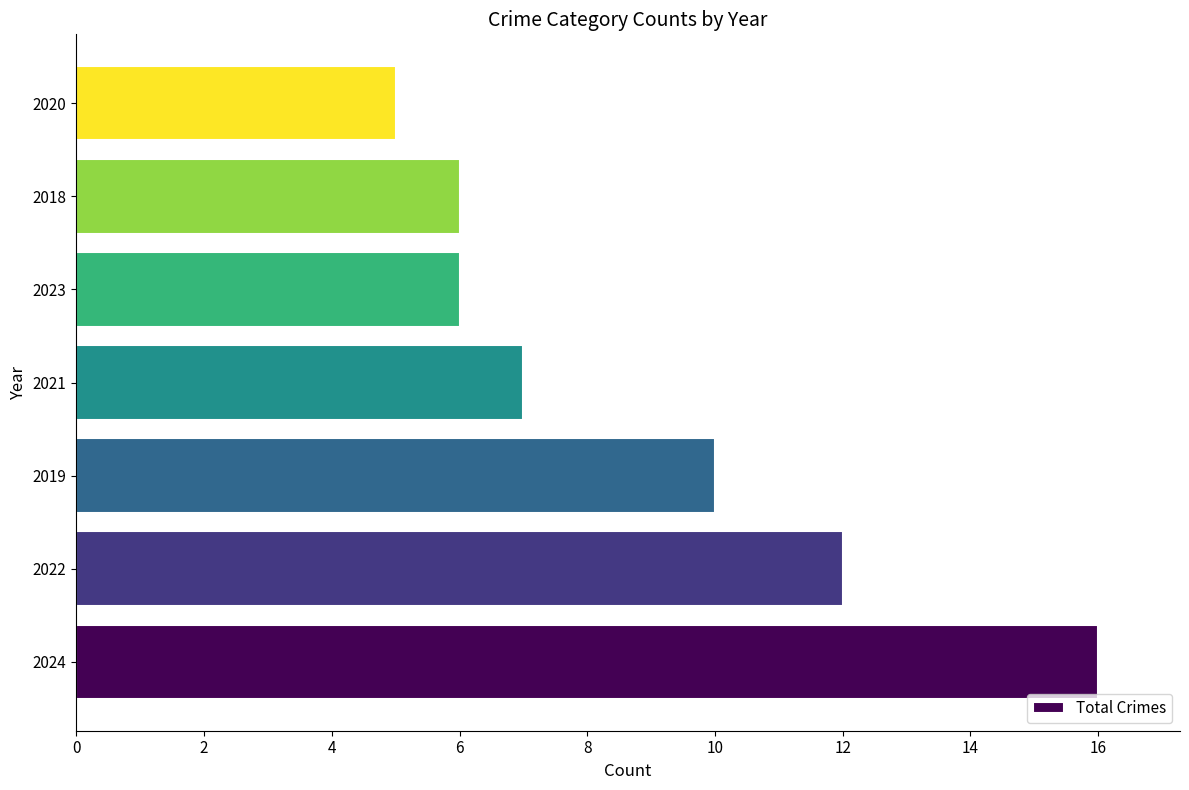

What is the maximum value shown in the chart?

16